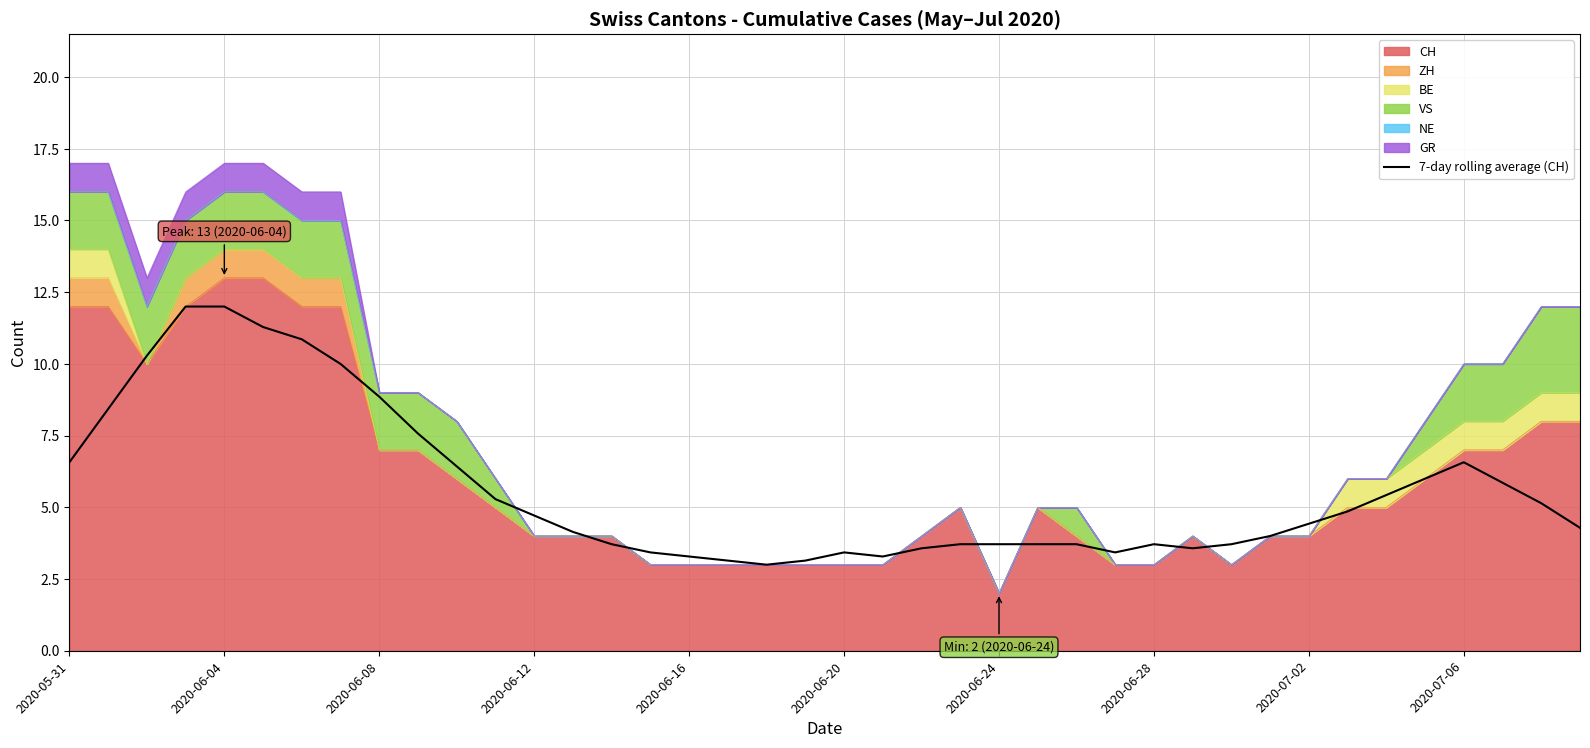

What is the change in value from 17 to 39?

+1.1